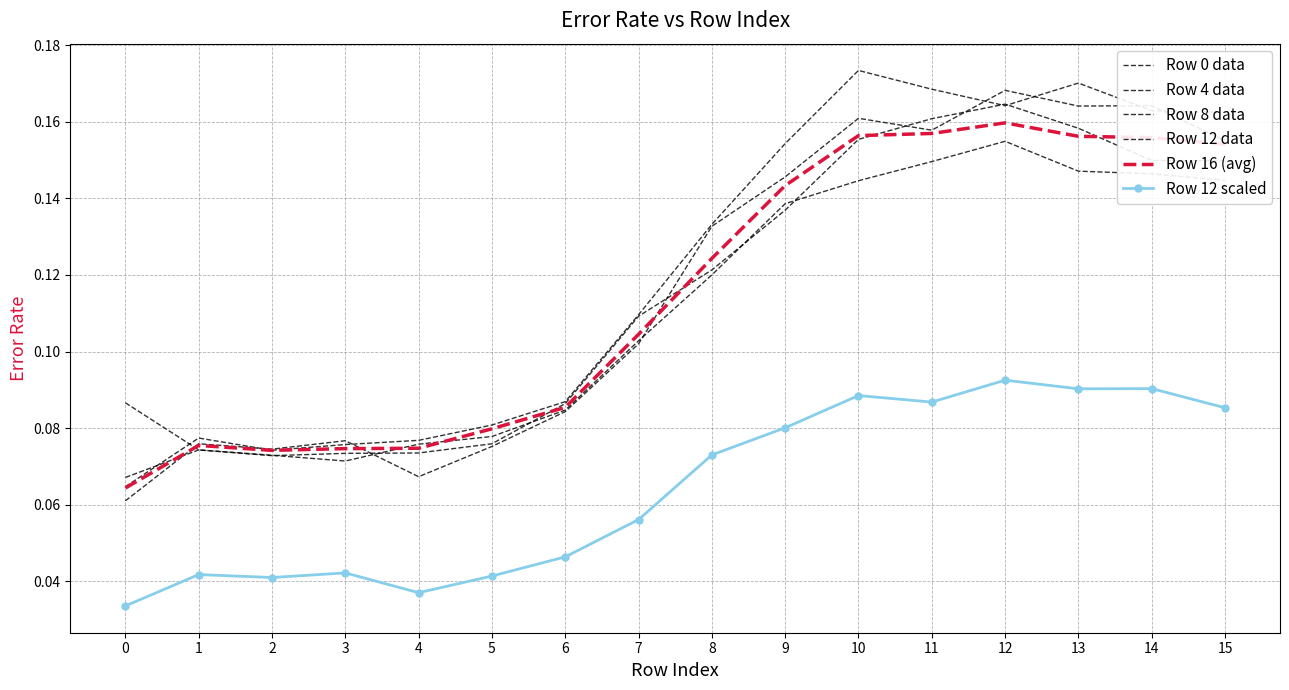

At which category does Row 8 data reach its first local valley?

2